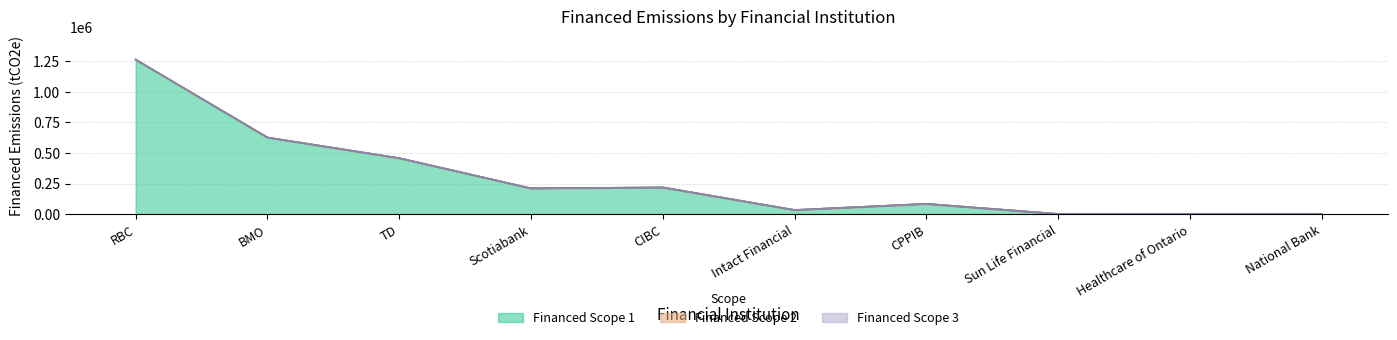

Is the value of Financed Scope 2 at CPPIB greater than the value of Financed Scope 3 at BMO?

No